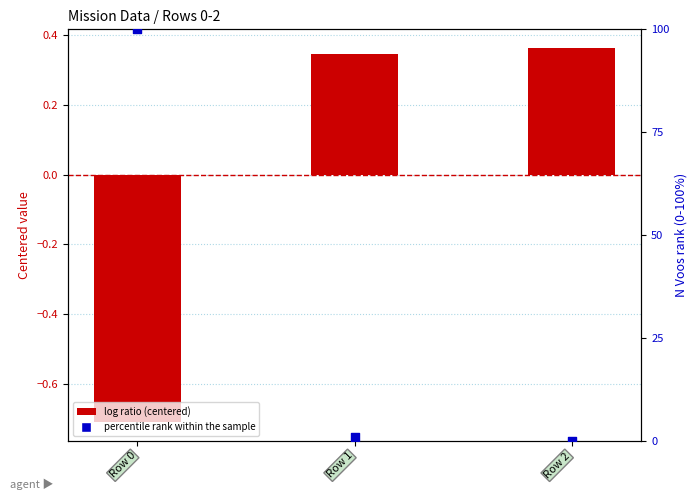

Is the value of Capacidade operacional (centered) at Row 2 greater than the value of N Voos (0-100%) at Row 2?

Yes